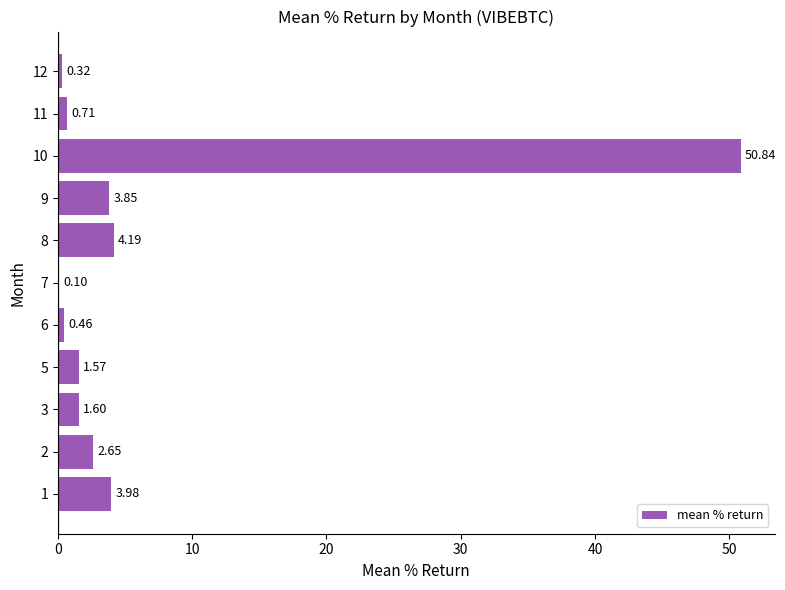

Does the chart contain stacked bars?

No